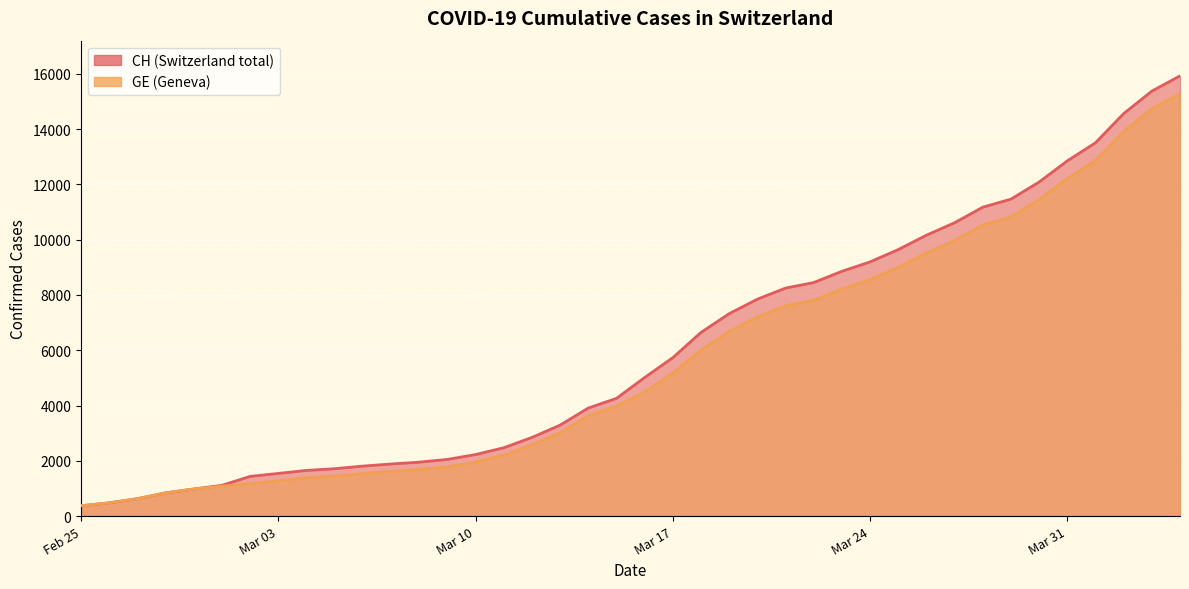

Rank the series at Mar 31 from highest to lowest value.

CH, GE